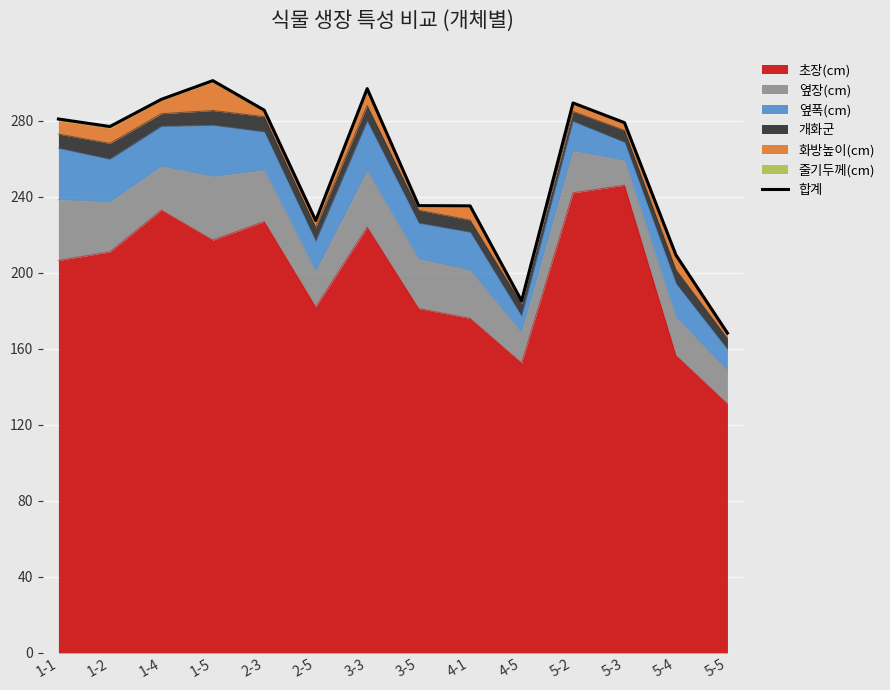

What is the sum of the values at 2-5 and 5-5?

395.8